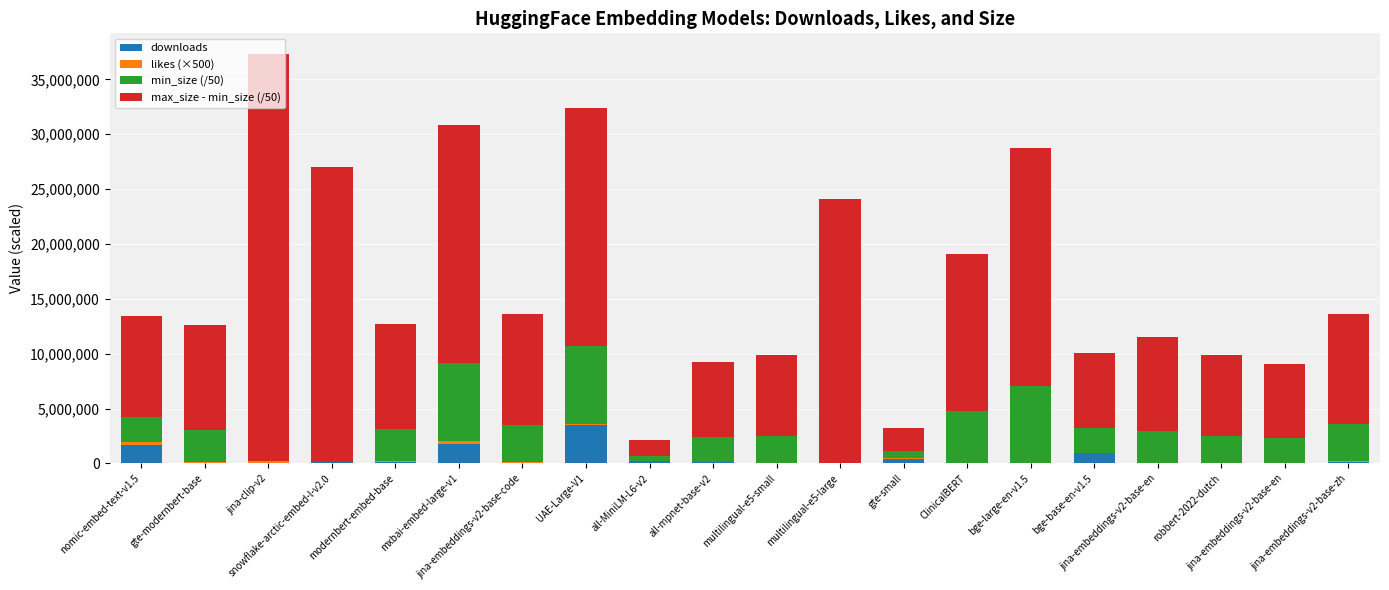

What is the sum of the max_size - min_size (/50) values at all-mpnet-base-v2 and jina-embeddings-v2-base-code?

16903045.1